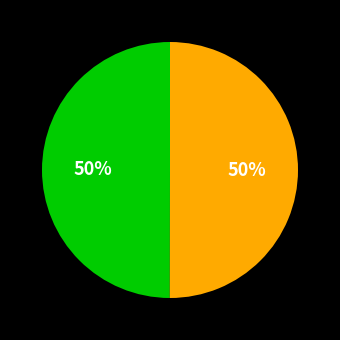

To the nearest percent, what is the average slice percentage?

50%